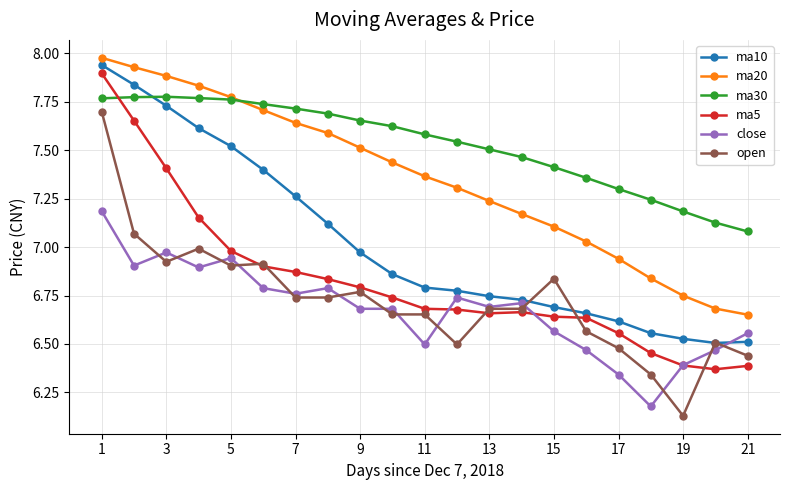

True or false: ma30 and open intersect in this chart.

False